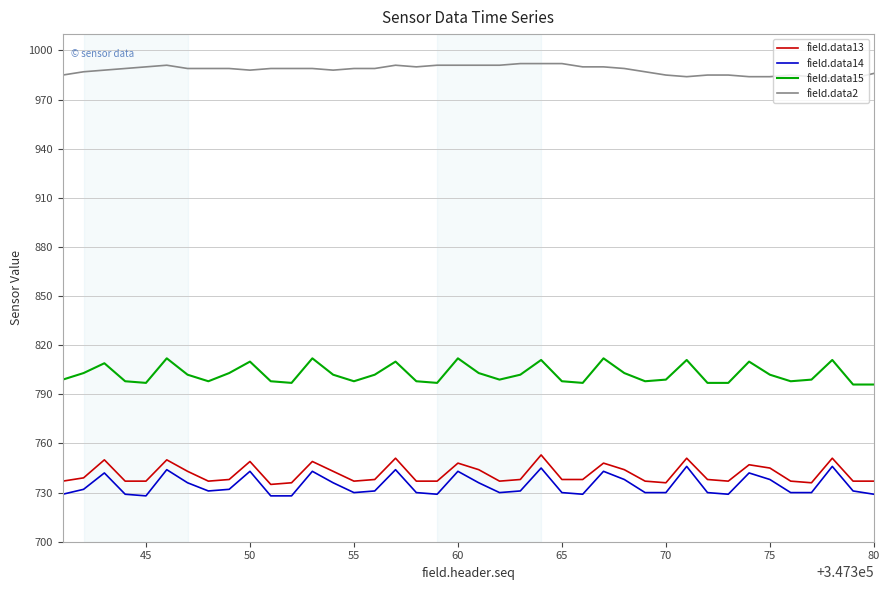

What is the difference between the maximum and minimum values in the field.data14 series?

18